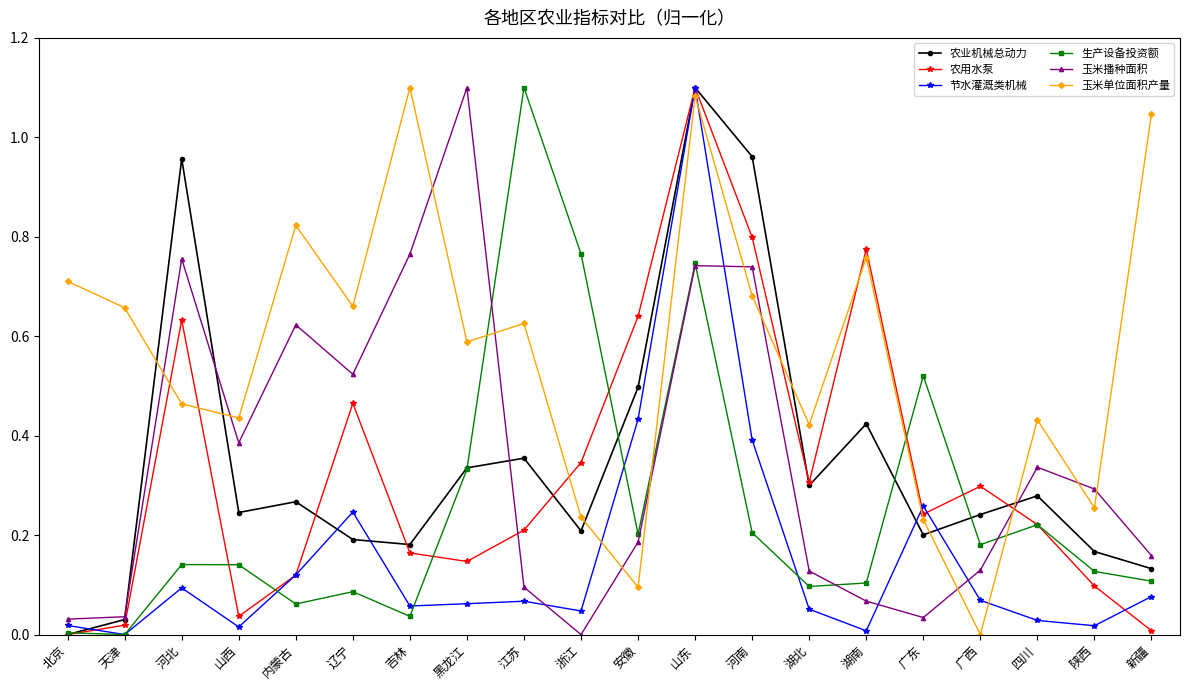

Which series changed the most between 吉林 and 陕西?

玉米单位面积产量